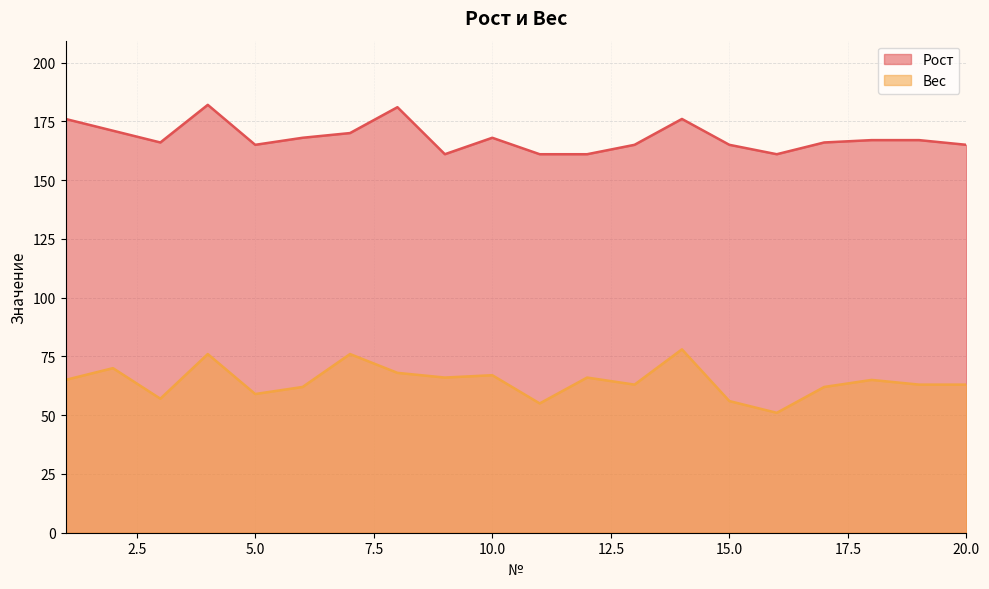

In Рост, how many points are lower than both neighbors (excluding endpoints)?

4